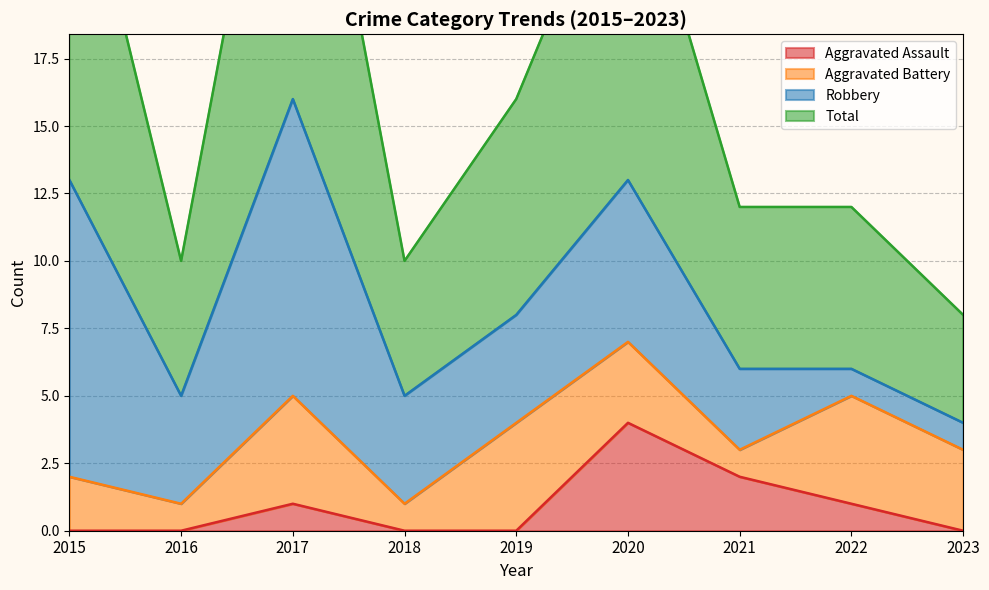

True or false: Aggravated Assault has more than 2 interior local peaks.

False